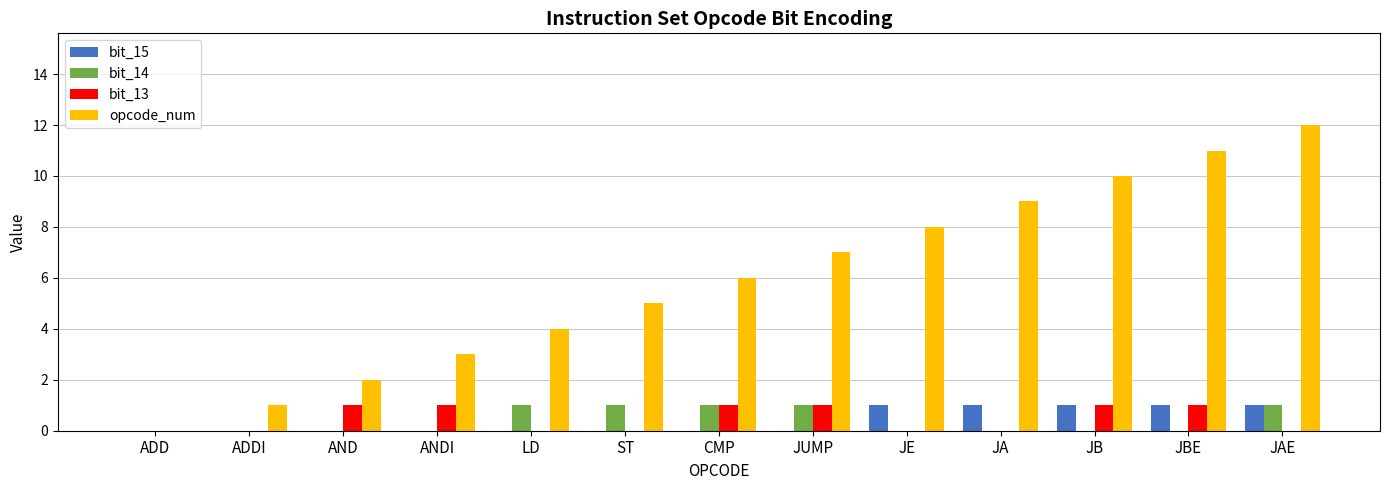

Is the value of bit_14 at JUMP greater than the value of bit_15 at ADD?

Yes